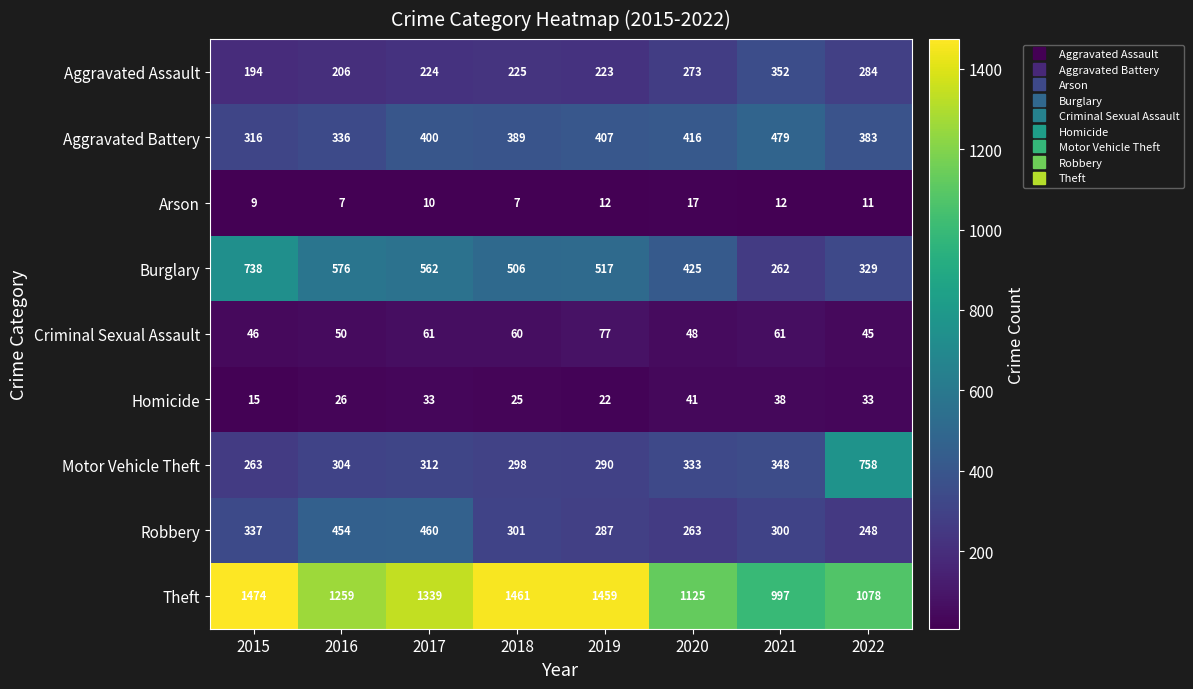

What is the highest value of the Aggravated Battery series?

479